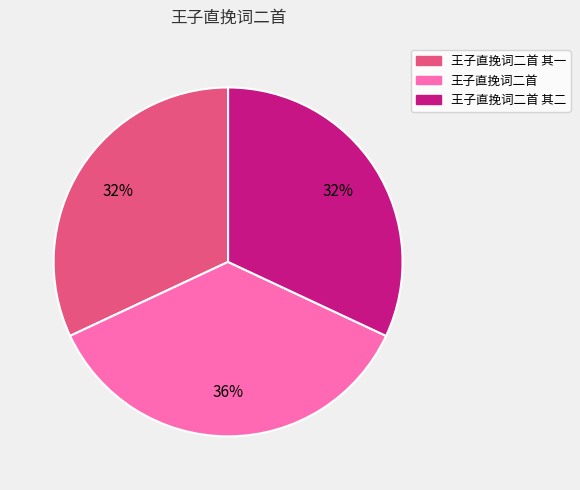

Count the number of slices in the pie.

3